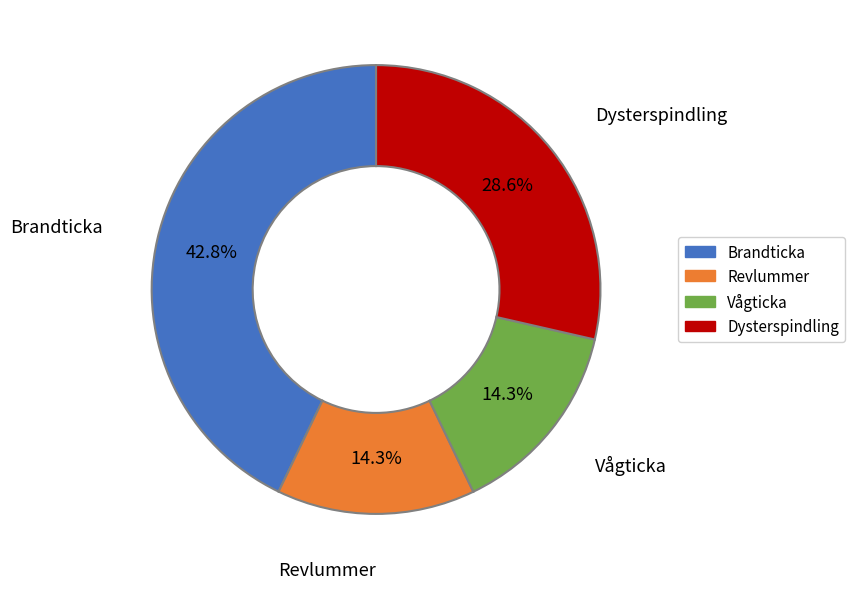

To the nearest percent, what is the average slice percentage?

25%